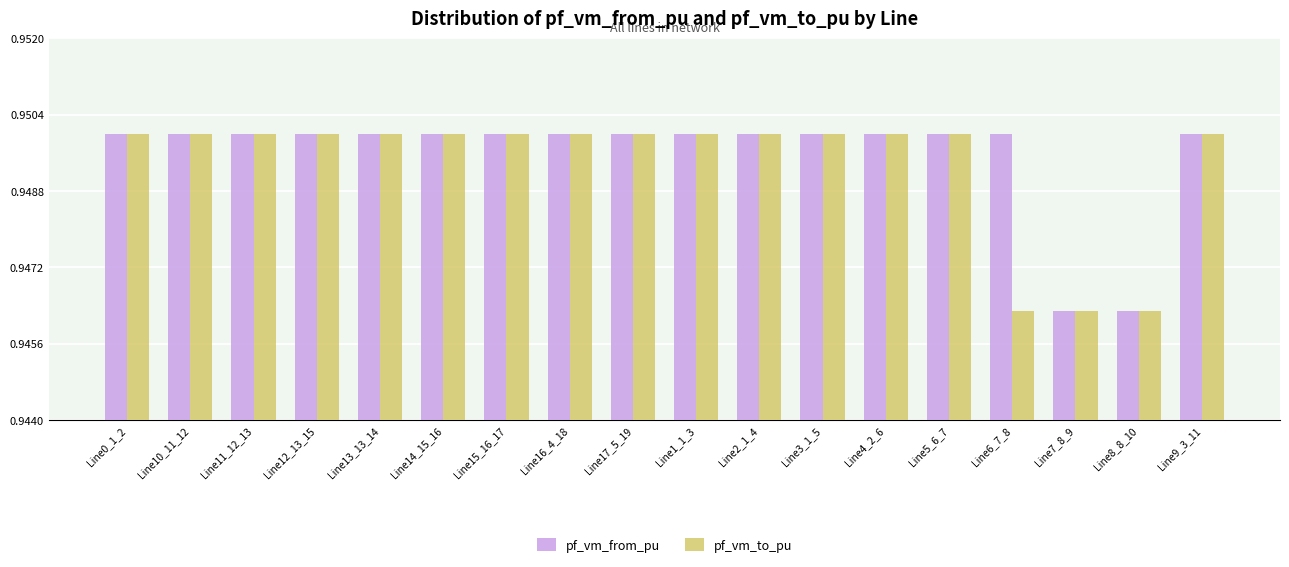

Is it true that pf_vm_from_pu equals 1.2 at Line0_1_2?

False